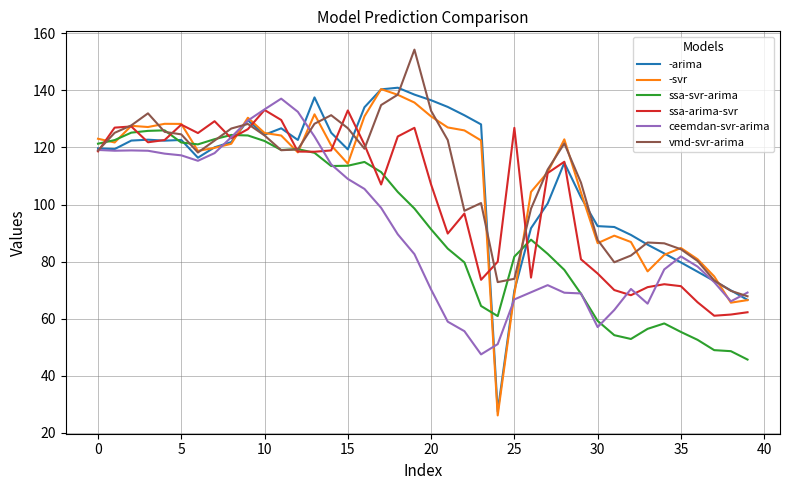

What is the minimum value for vmd-svr-arima?

67.9